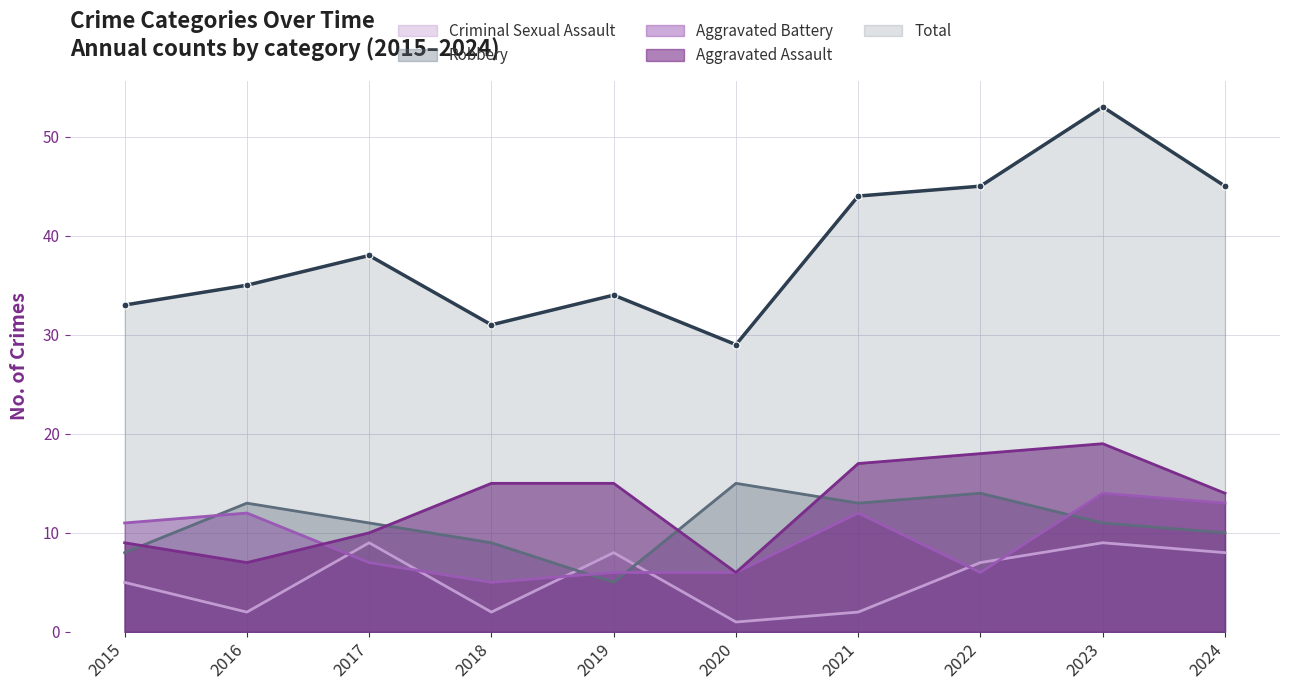

What is the maximum value for Criminal Sexual Assault?

9